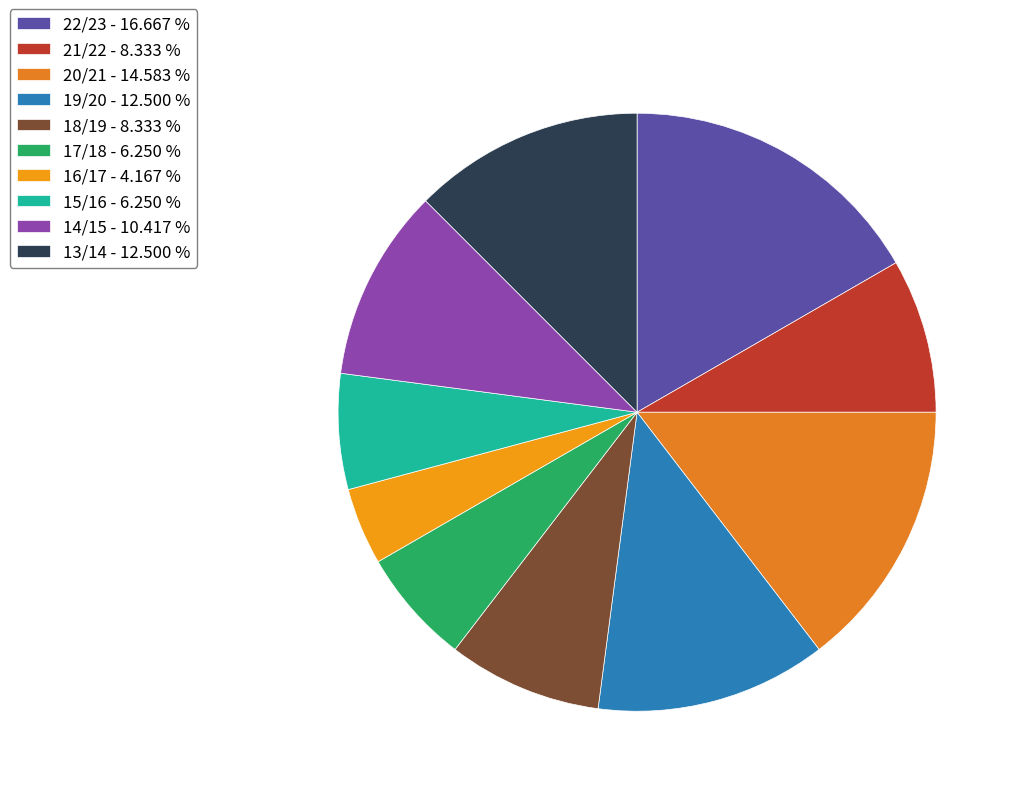

Which slice is the largest?

22/23